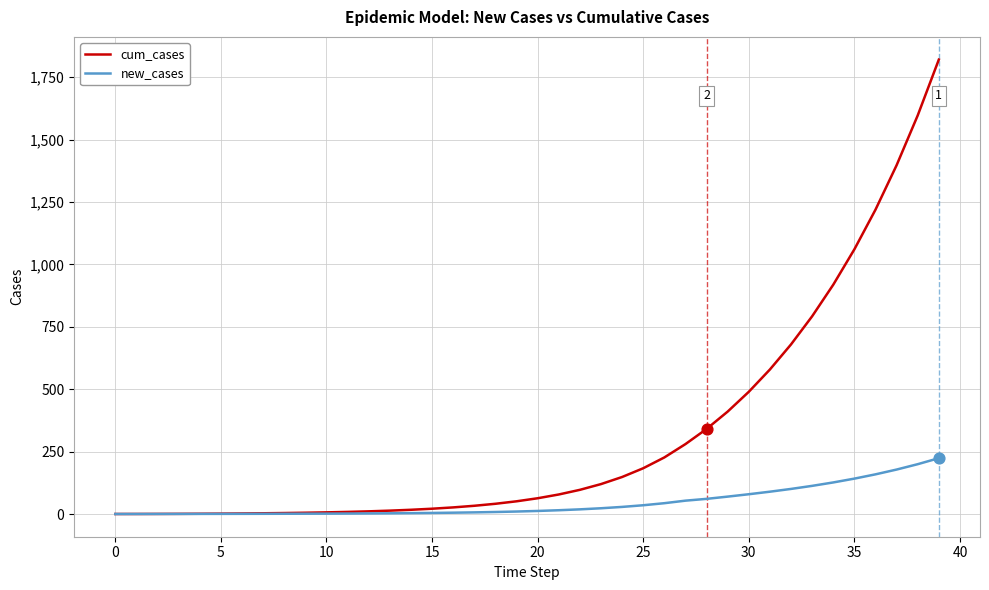

Which series has the widest spread of values?

cum_cases